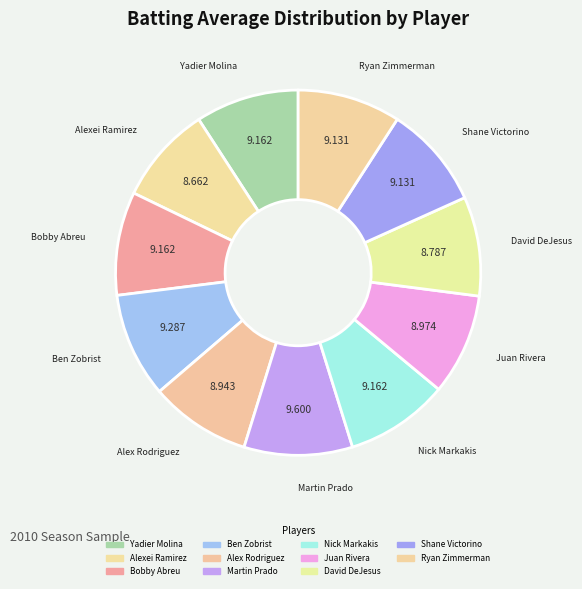

To the nearest percent, what portion does Nick Markakis represent?

9%